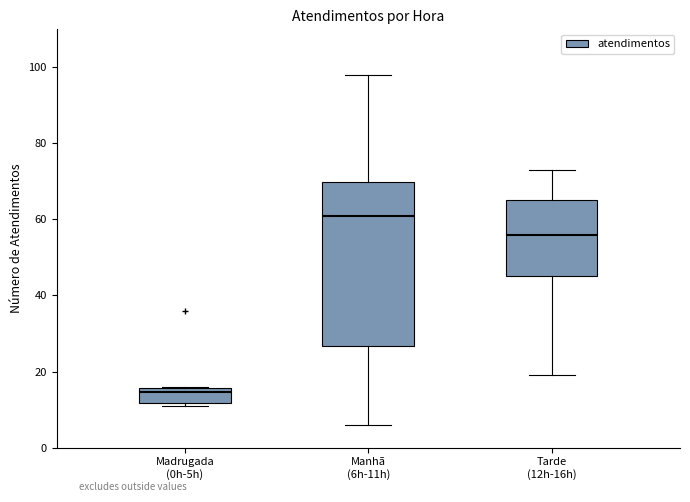

Which box's median line is the highest?

Manhã (6h-11h)